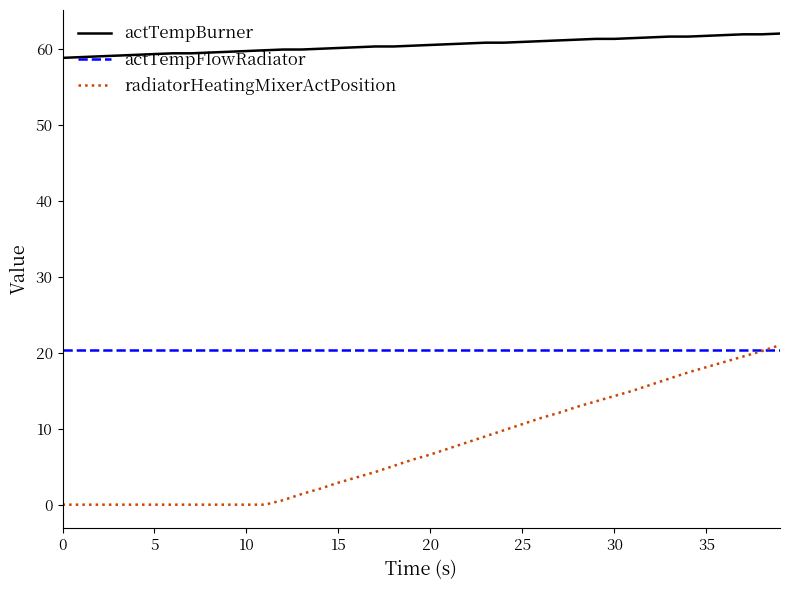

Rank the series by their maximum value, from highest to lowest.

actTempBurner, radiatorHeatingMixerActPosition, actTempFlowRadiator